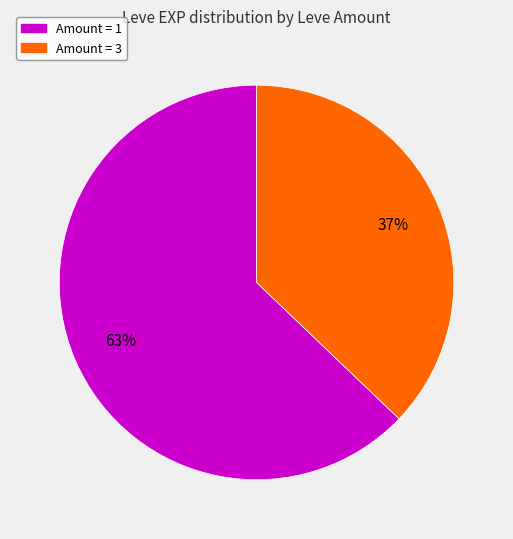

Does any single category account for the majority?

Yes